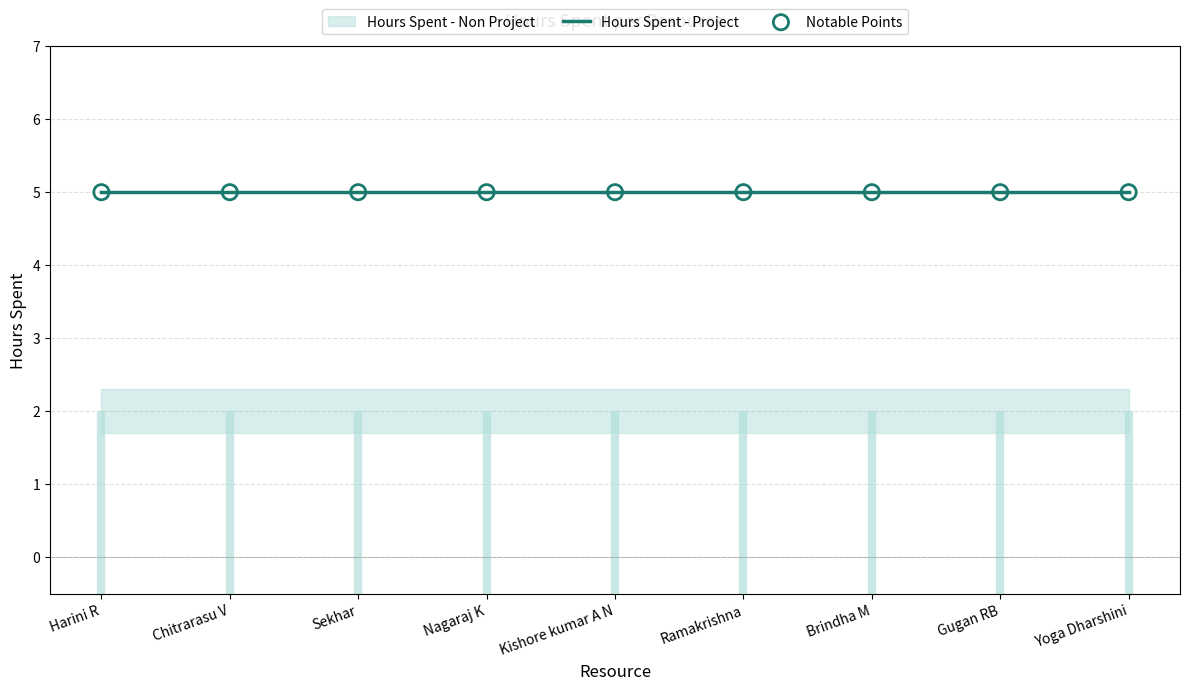

At which category is the sum across all series the highest?

Harini R